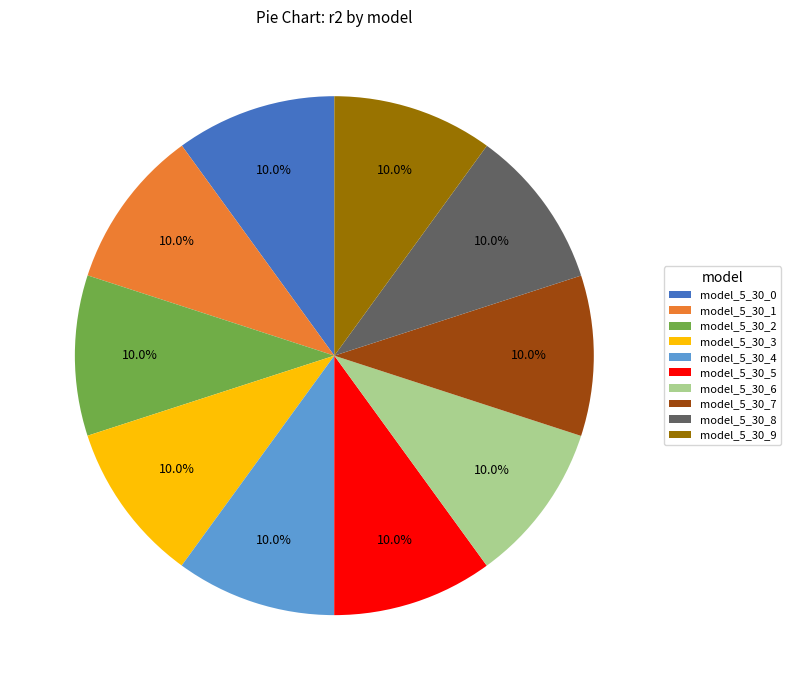

Count the number of slices in the pie.

10